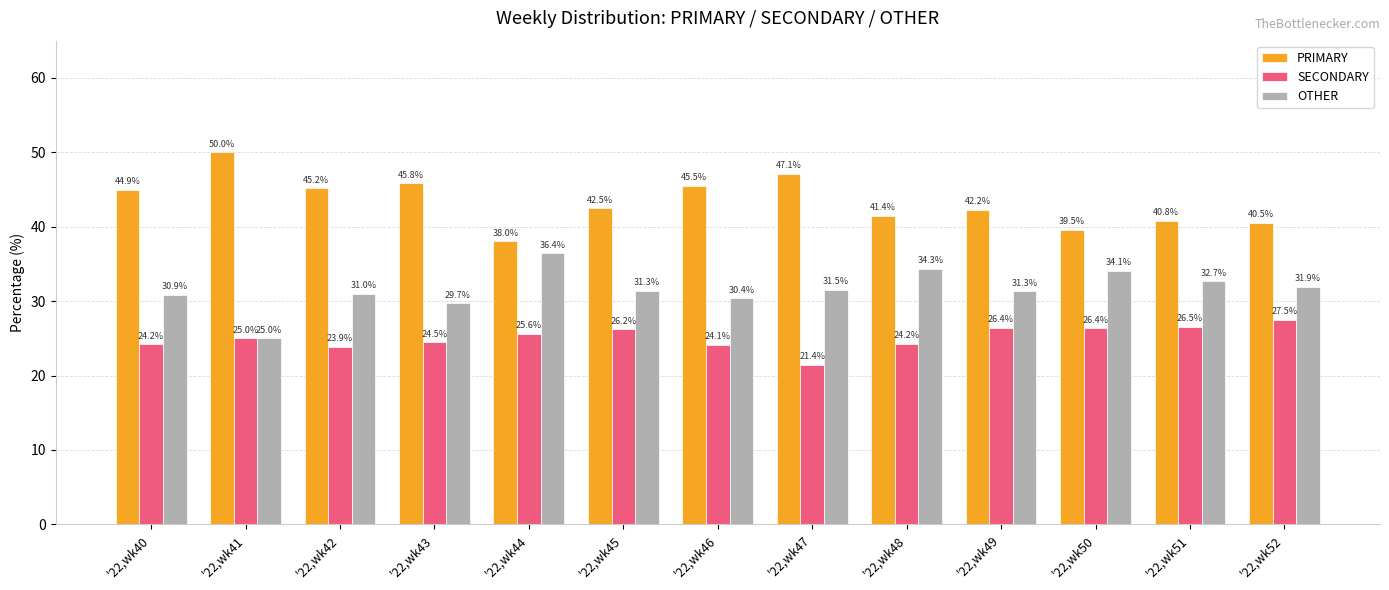

List the series in order of their peak value, highest first.

PRIMARY, OTHER, SECONDARY